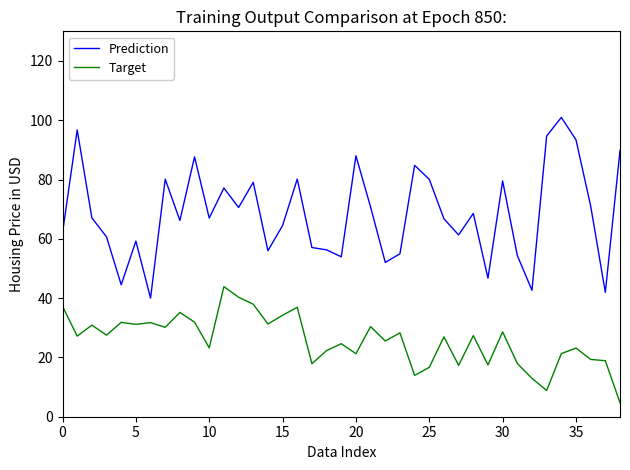

How many lines are shown in the chart?

2